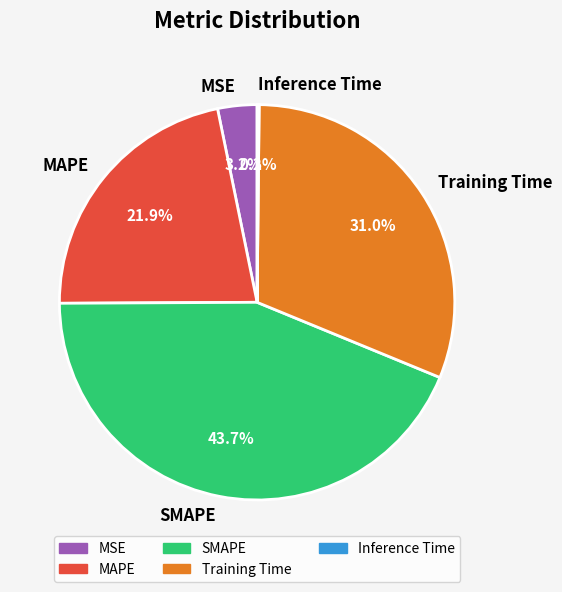

To the nearest percent, what portion does SMAPE represent?

44%